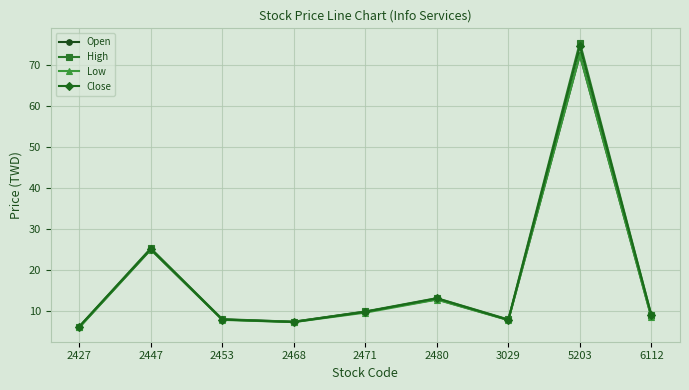

What is the value of the High point at the 4th from the left?

7.5